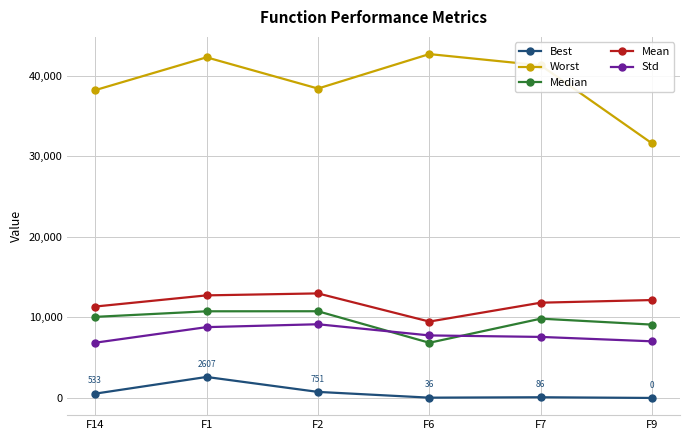

What is the total value across all series at F7?

70654.3